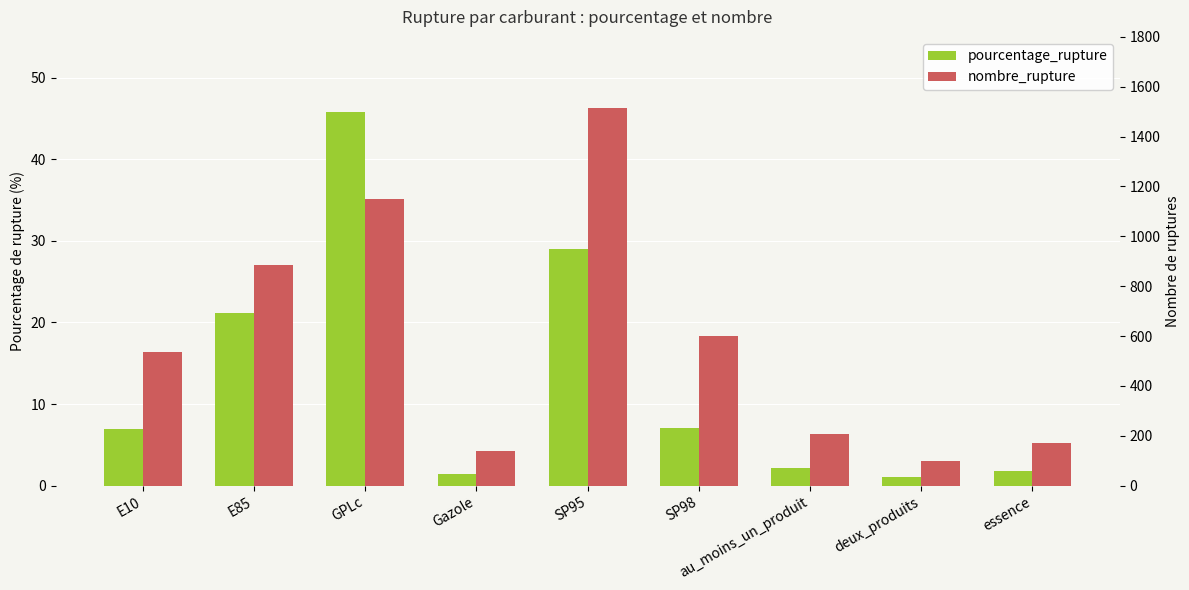

How many distinct data groups are displayed?

2